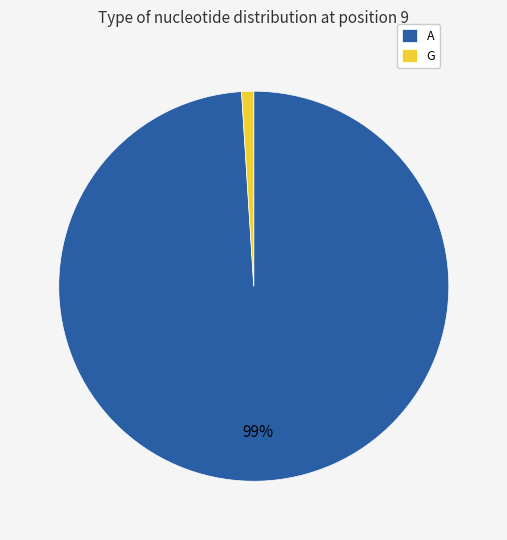

To the nearest percent, what is the average slice percentage?

50%